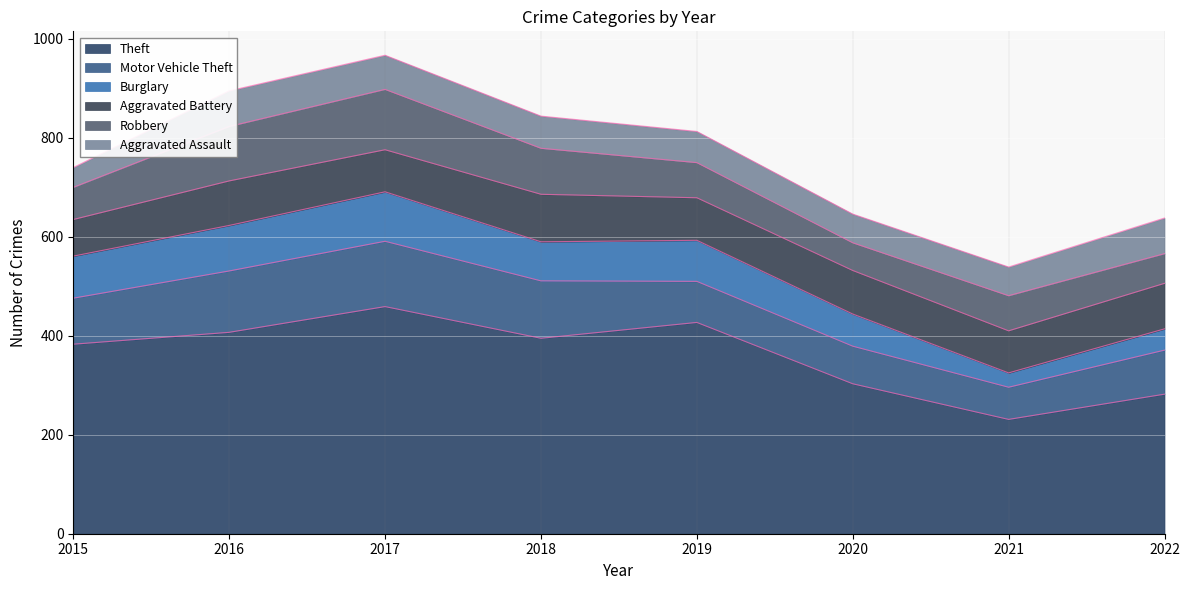

List the series in order of their peak value, lowest first.

Aggravated Assault, Aggravated Battery, Burglary, Robbery, Motor Vehicle Theft, Theft